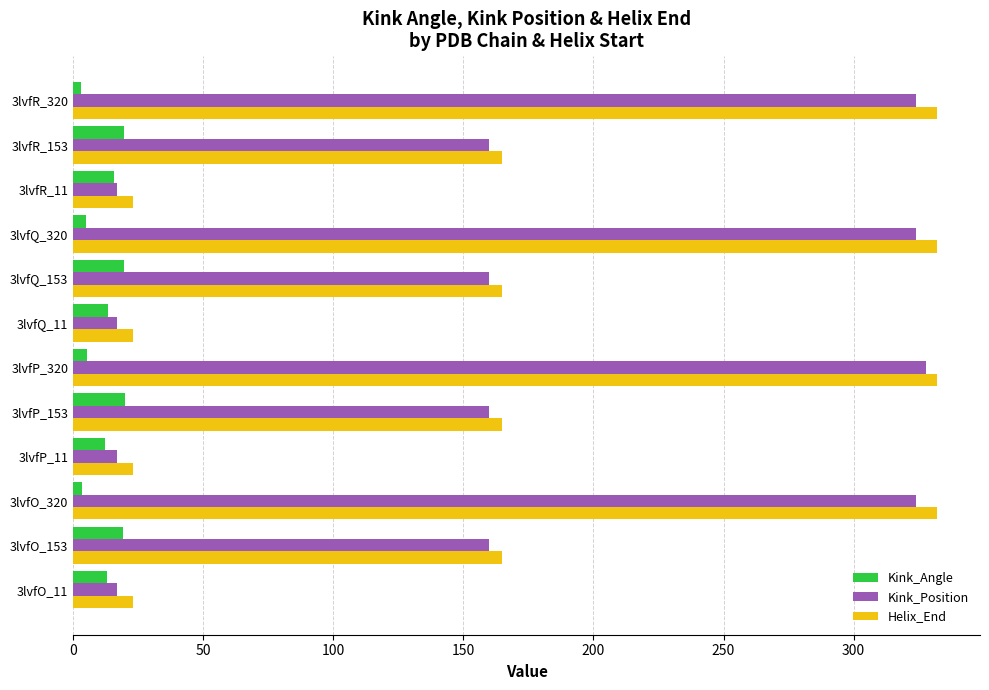

What is the total value across all series at 3lvfQ_153?

344.4